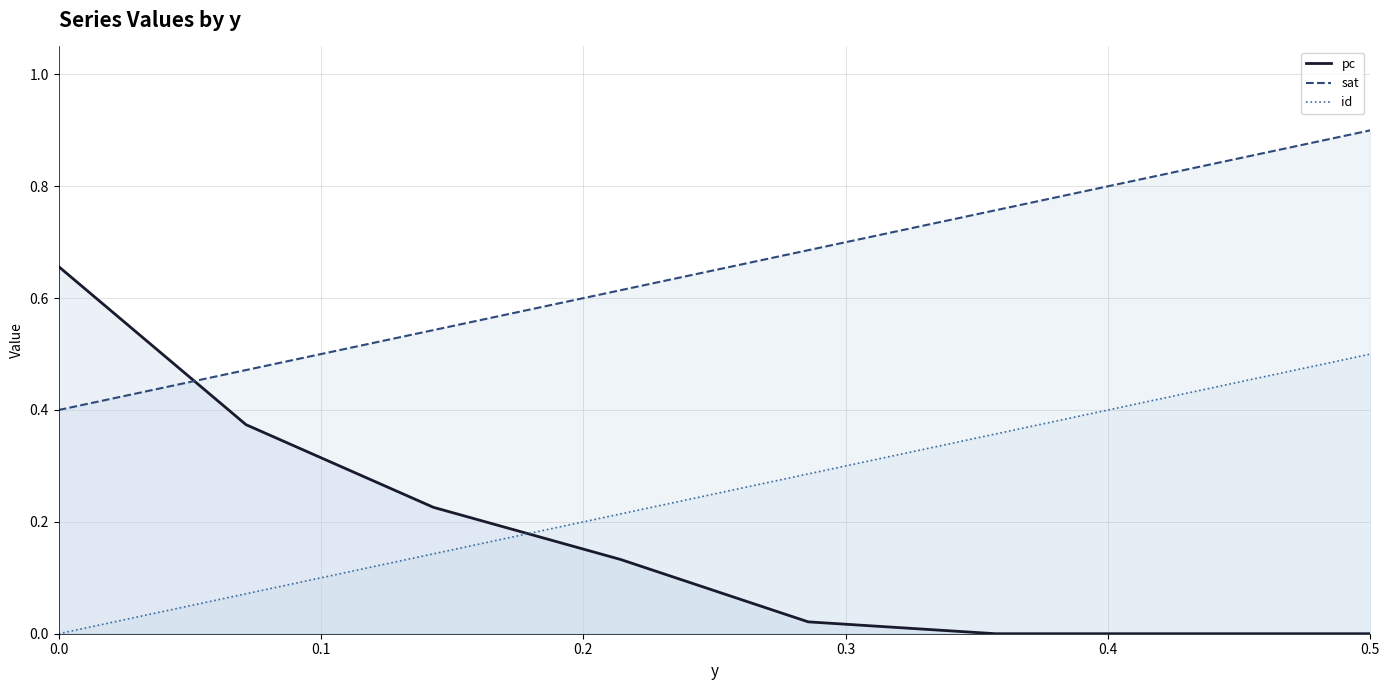

What is the maximum value for sat?

0.5